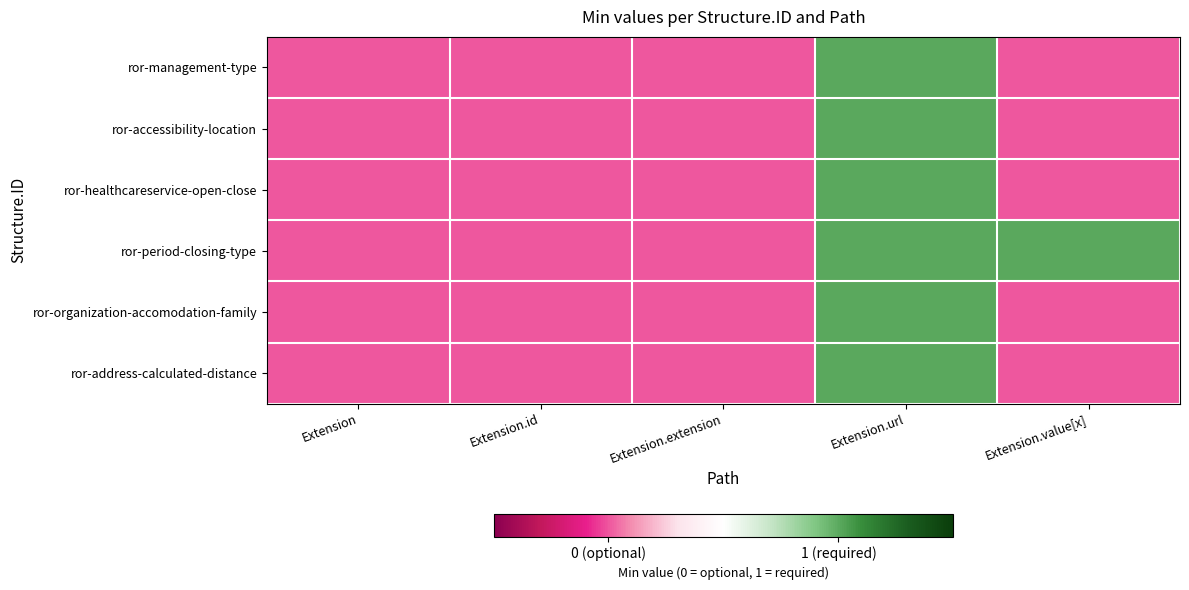

How many categories are shown in the chart?

5